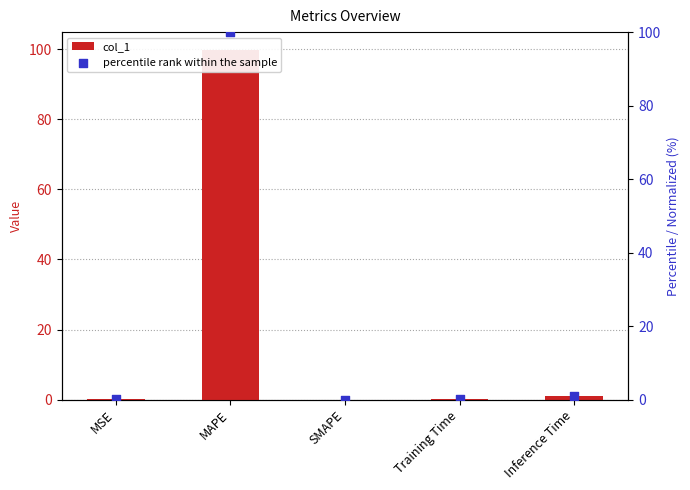

Which series has the largest total across all categories?

percentile rank within the sample